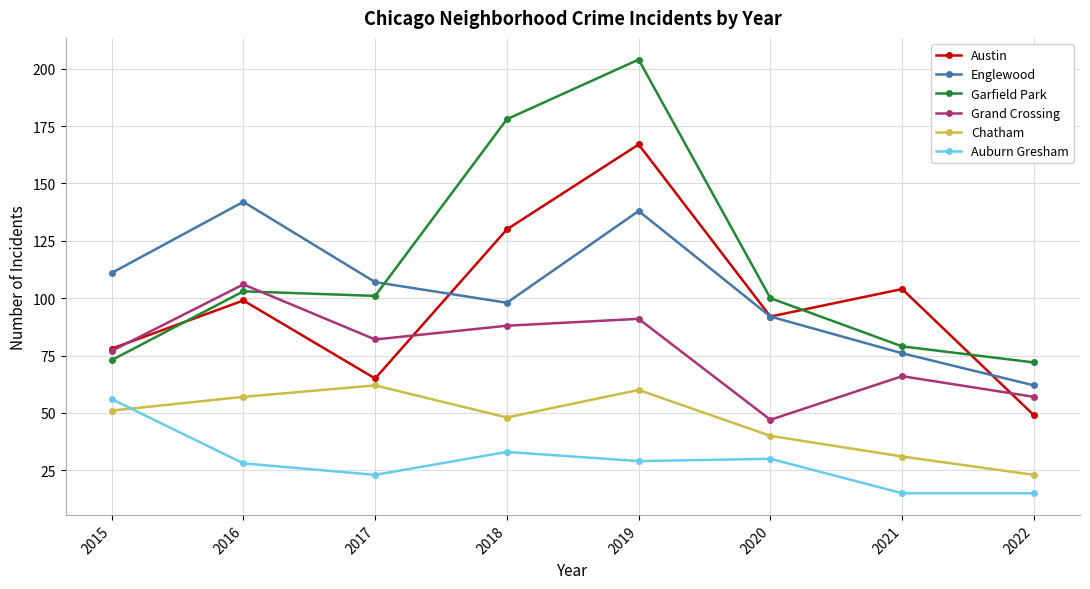

Does the chart display data point markers on the line(s)?

Yes